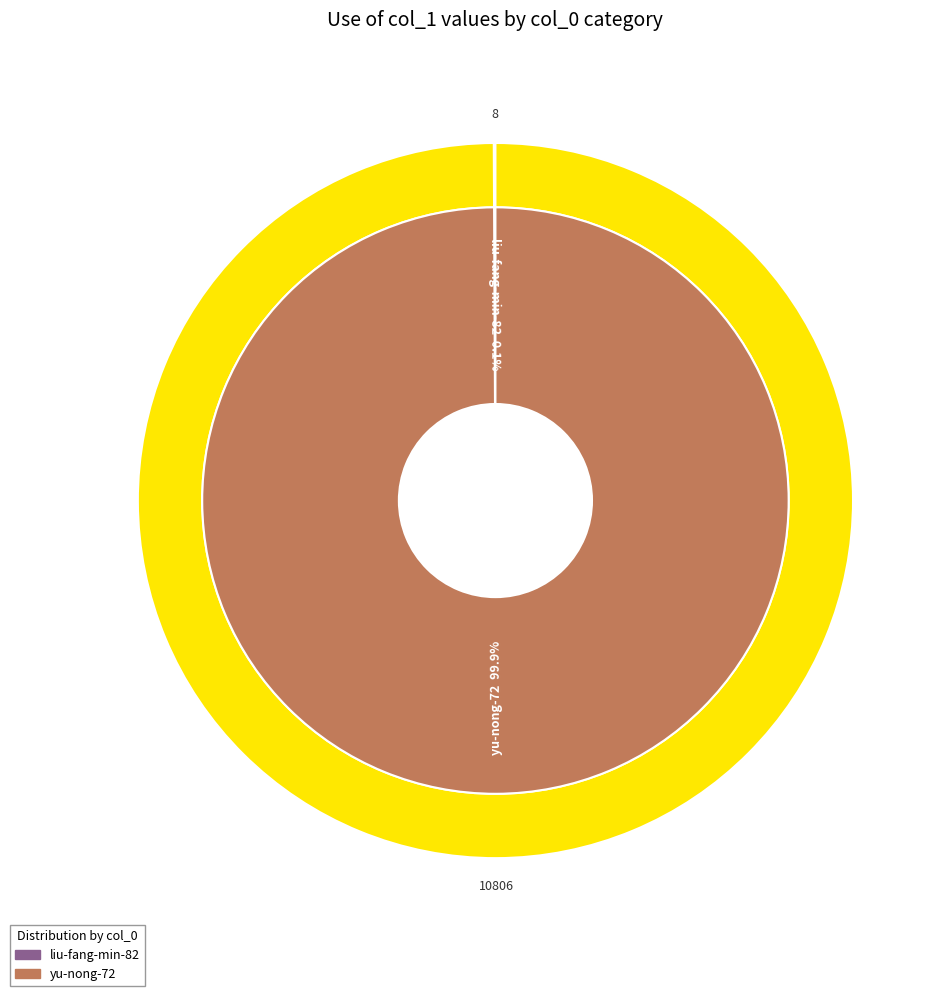

Which has a higher value, liu-fang-min-82 or yu-nong-72?

yu-nong-72